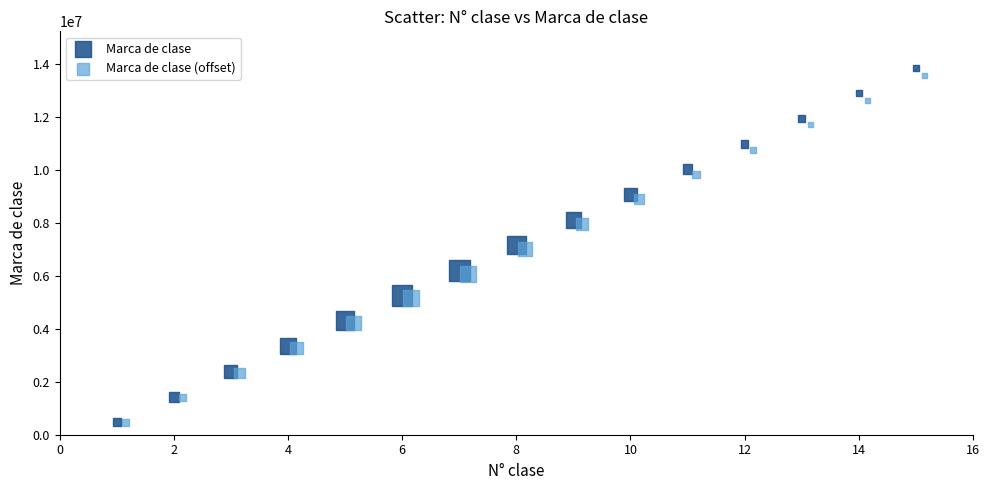

Which series has the widest spread of Y values?

Marca de clase